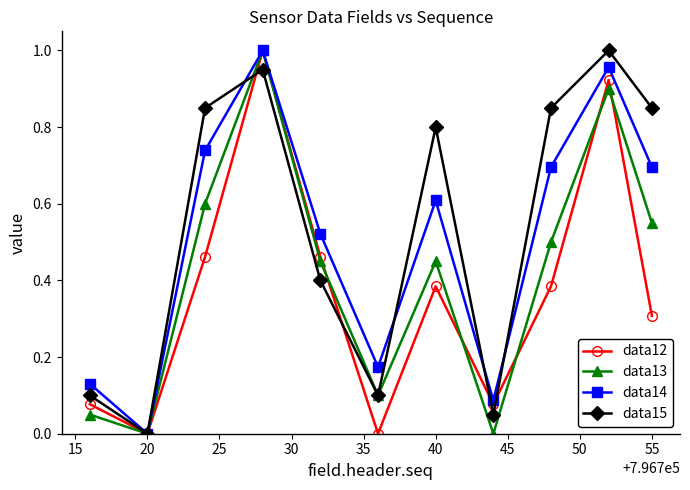

In data15, how many points are higher than both neighbors (excluding endpoints)?

3